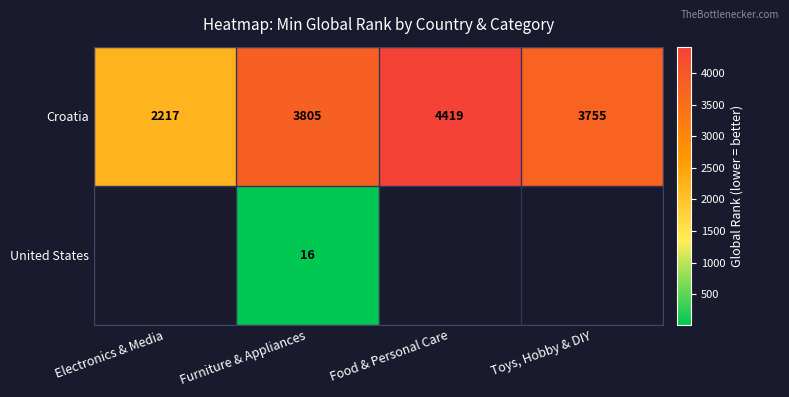

Rank the series at Furniture & Appliances from highest to lowest value.

Croatia, United States